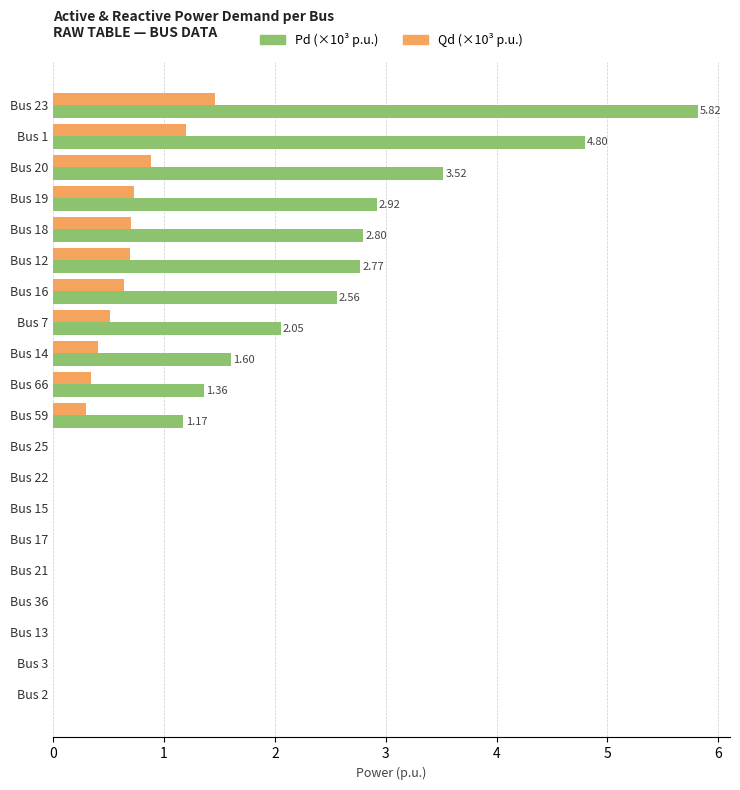

How many data points does each series have?

20